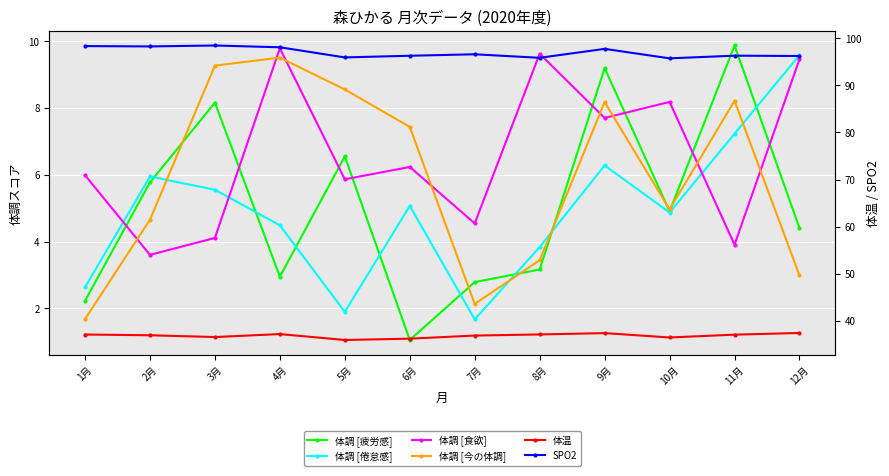

What is the sum of the 体調 [今の体調] values at 5月 and 12月?

11.5